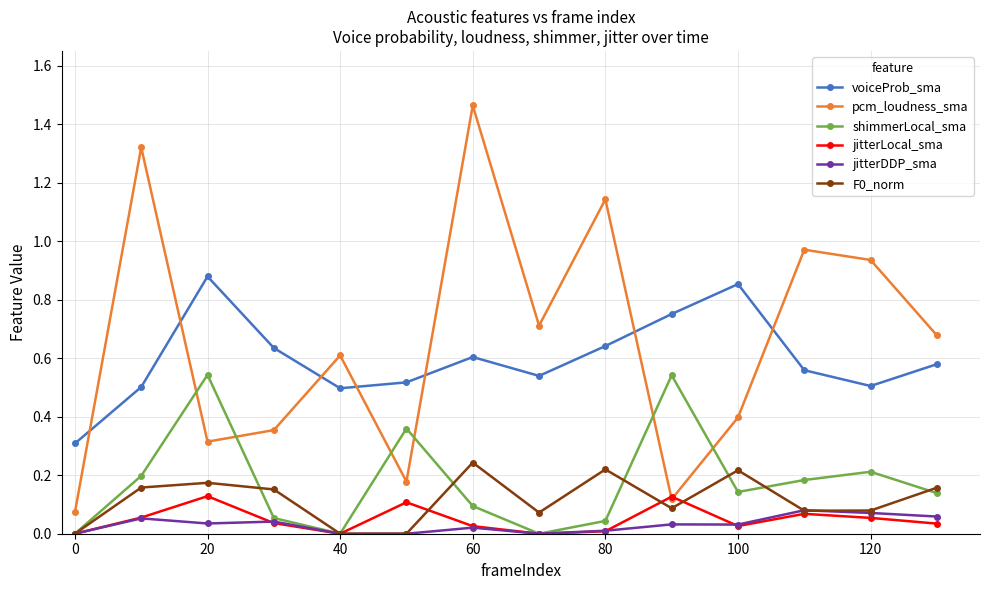

List the series in order of their peak value, lowest first.

jitterDDP_sma, jitterLocal_sma, F0_norm, shimmerLocal_sma, voiceProb_sma, pcm_loudness_sma